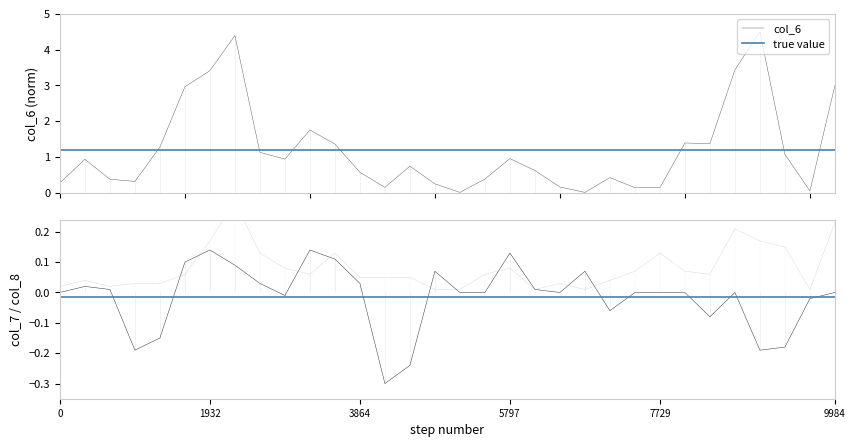

In col_7, how many points are lower than both neighbors (excluding endpoints)?

7